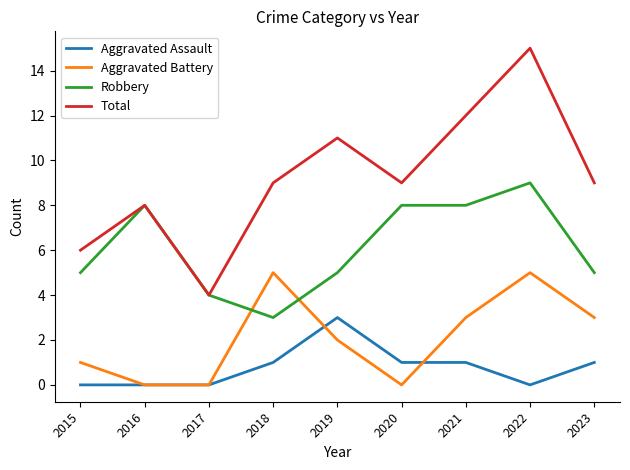

Is it true that Robbery equals 2 at 2015?

False